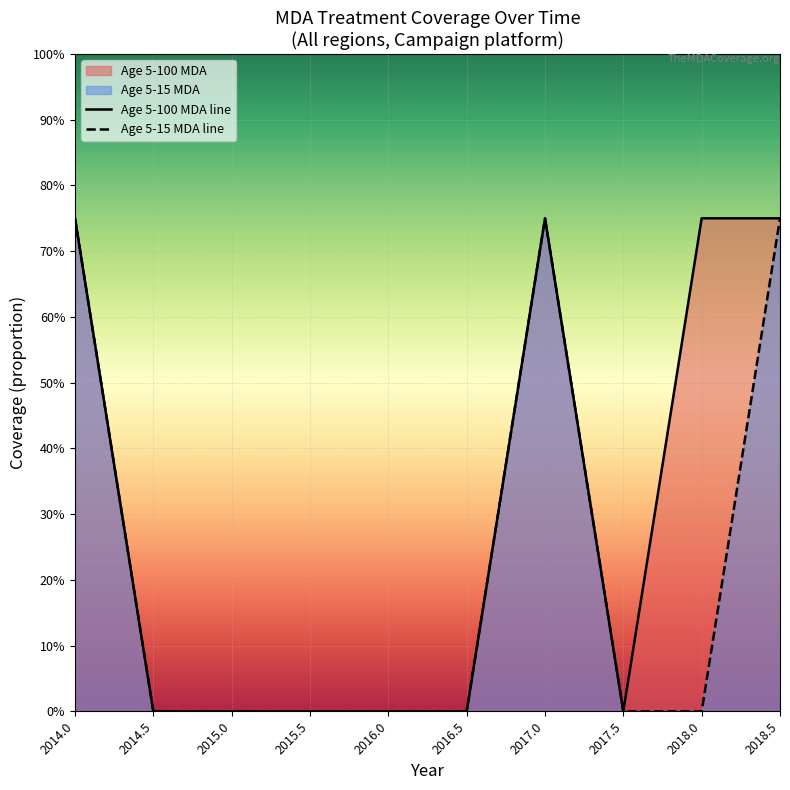

Rank the series by their maximum value, from highest to lowest.

Age 5-100 MDA line, Age 5-15 MDA line